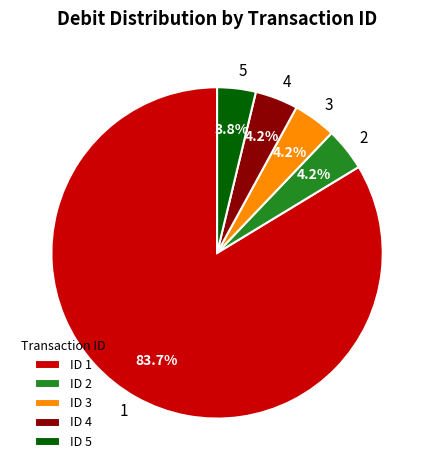

To the nearest percent, what portion does 1 represent?

84%